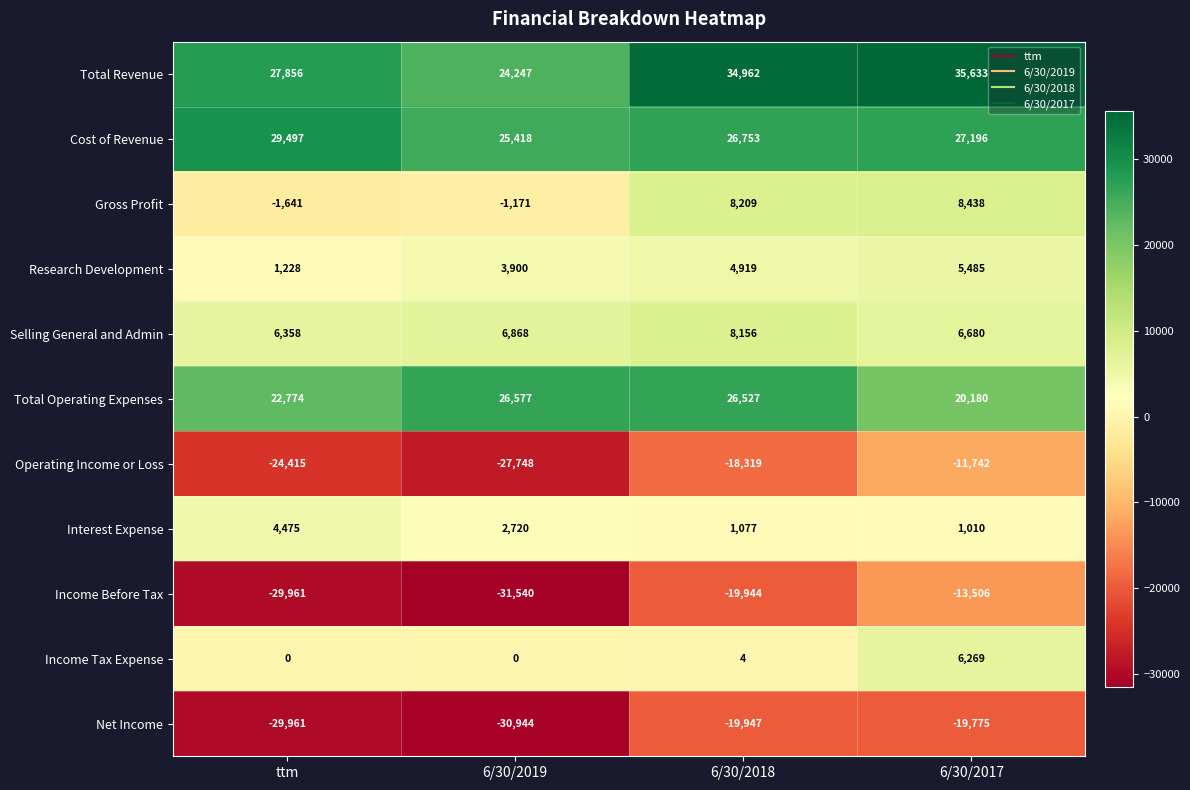

What is the total value across all series at 6/30/2018?

52397